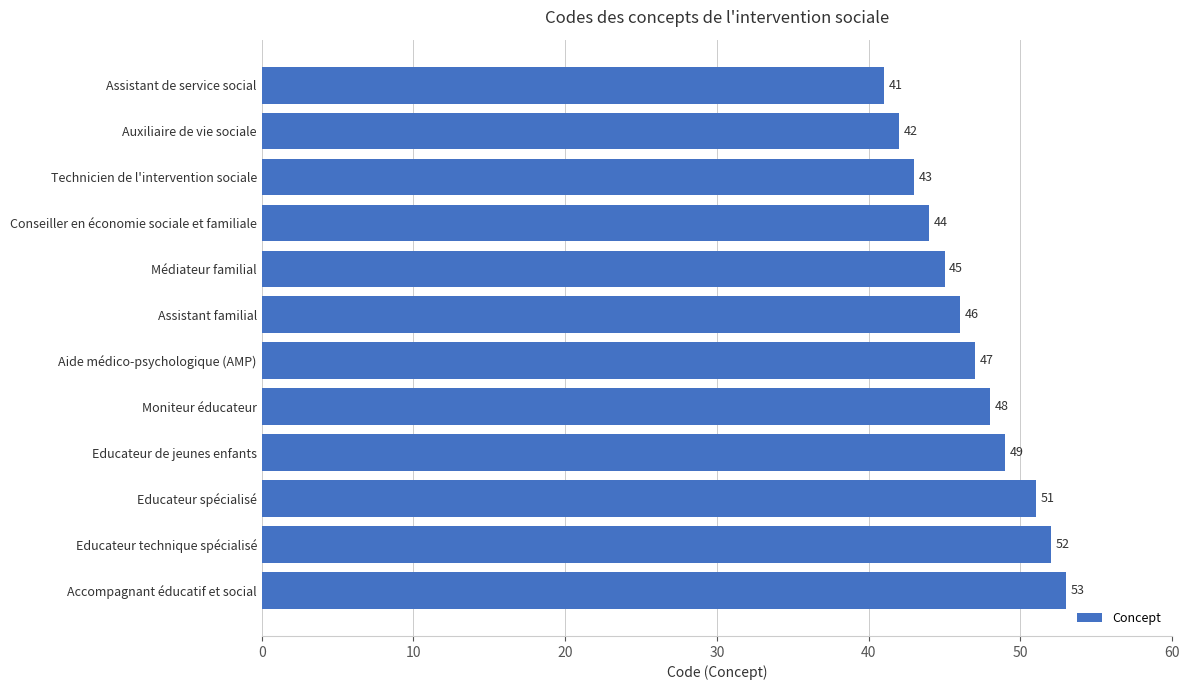

How many data points are less than 47?

6